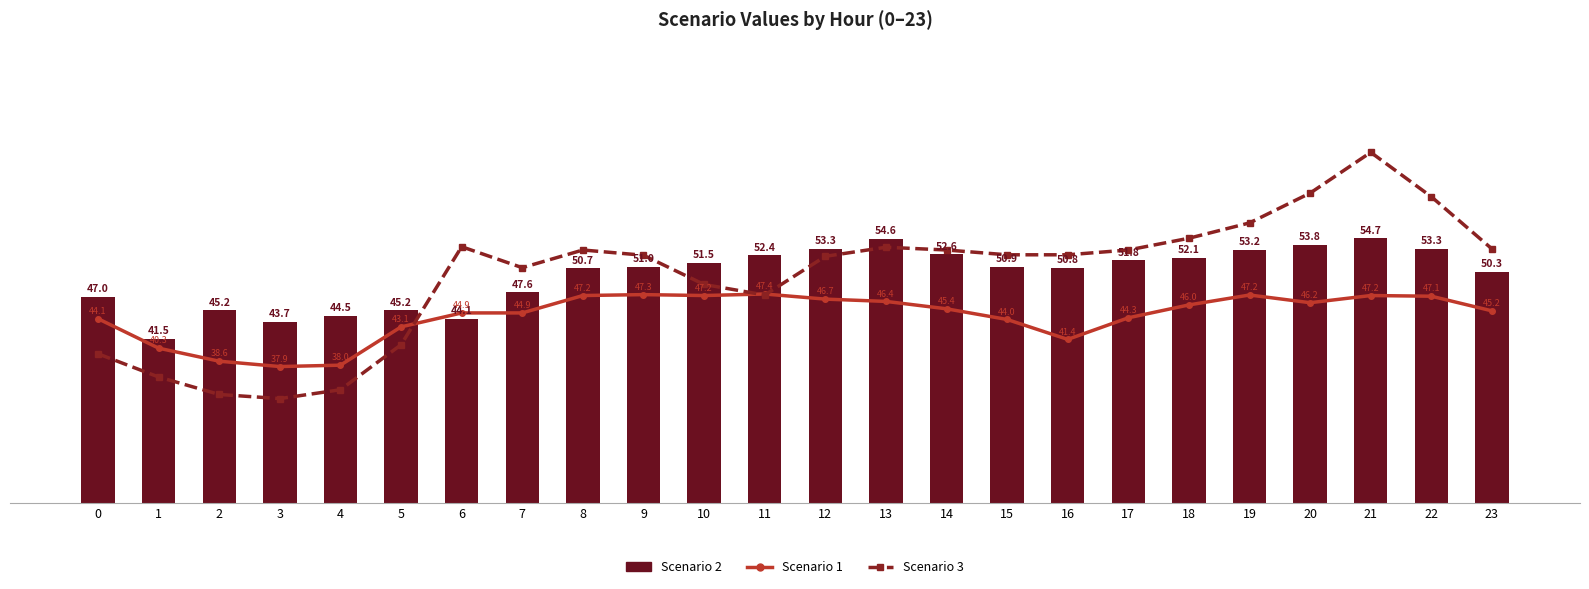

What is the greatest value displayed?

66.0